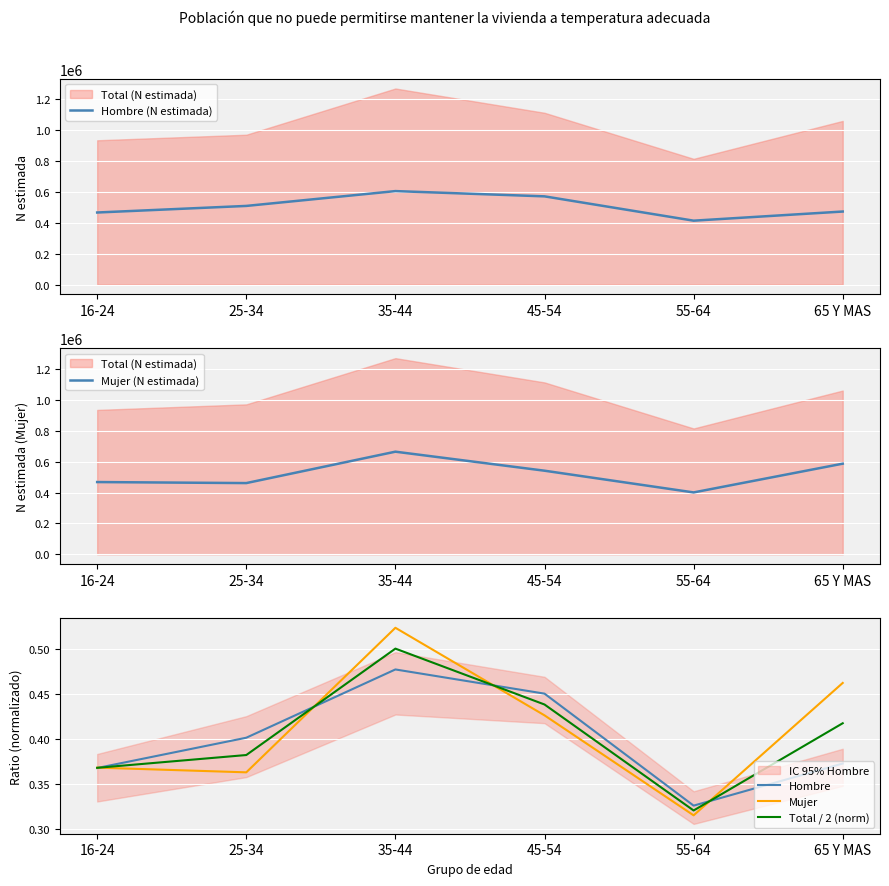

What is the difference between the highest and lowest values at 45-54?

571696.6